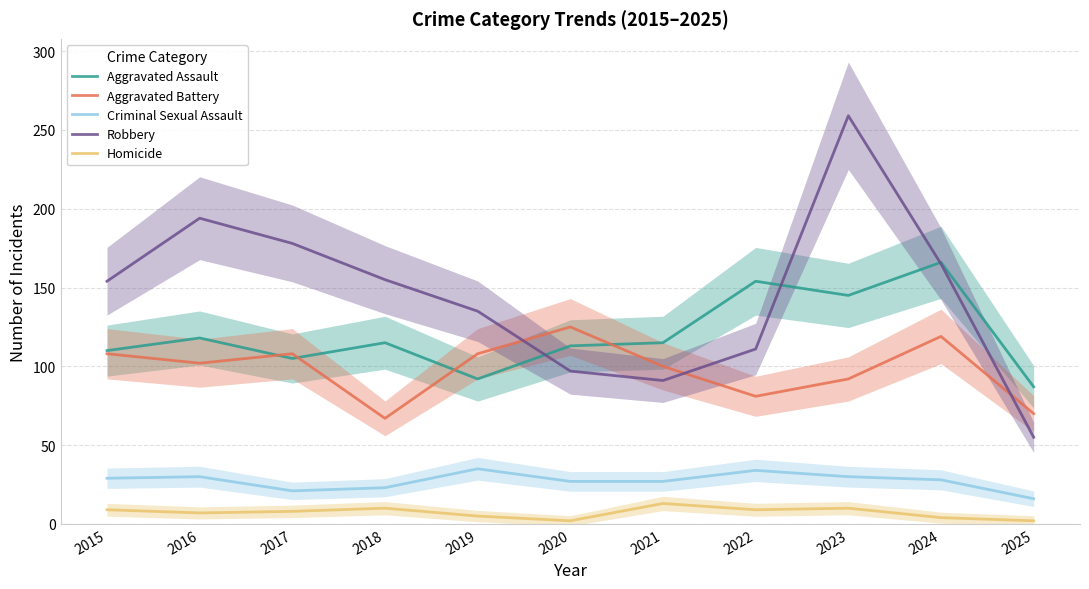

At which label does Homicide first exceed 8?

2015